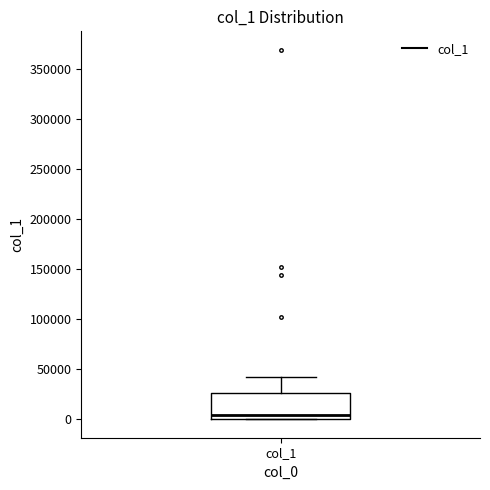

Read this box plot against the y-axis: the position of the median line, the range covered by the box, and the ends of both whiskers. The values are not printed on the chart, so give them approximately, as read against the axis.

median 5000, box 0 to 25000, whiskers 0 to 40000